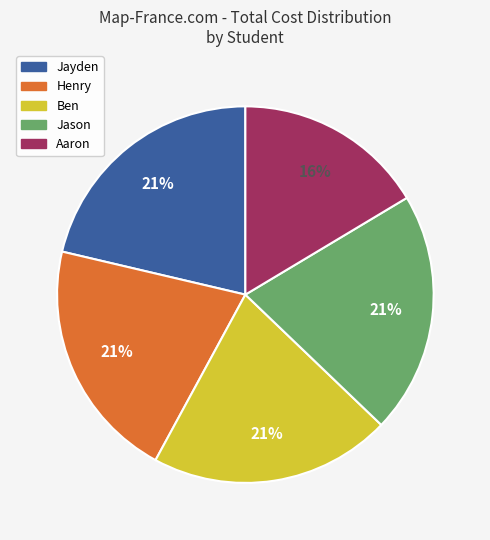

Which category has the smallest portion of the pie?

Aaron